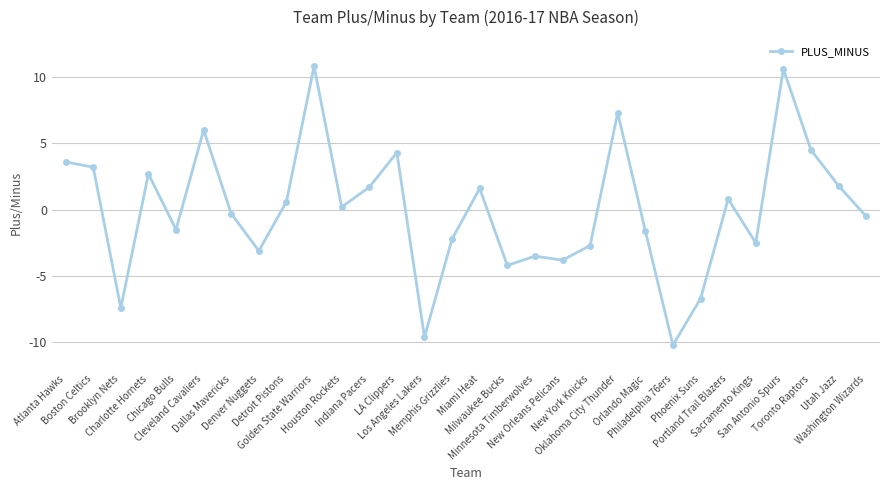

What is the difference between the values at Indiana Pacers and Los Angeles Lakers?

11.3